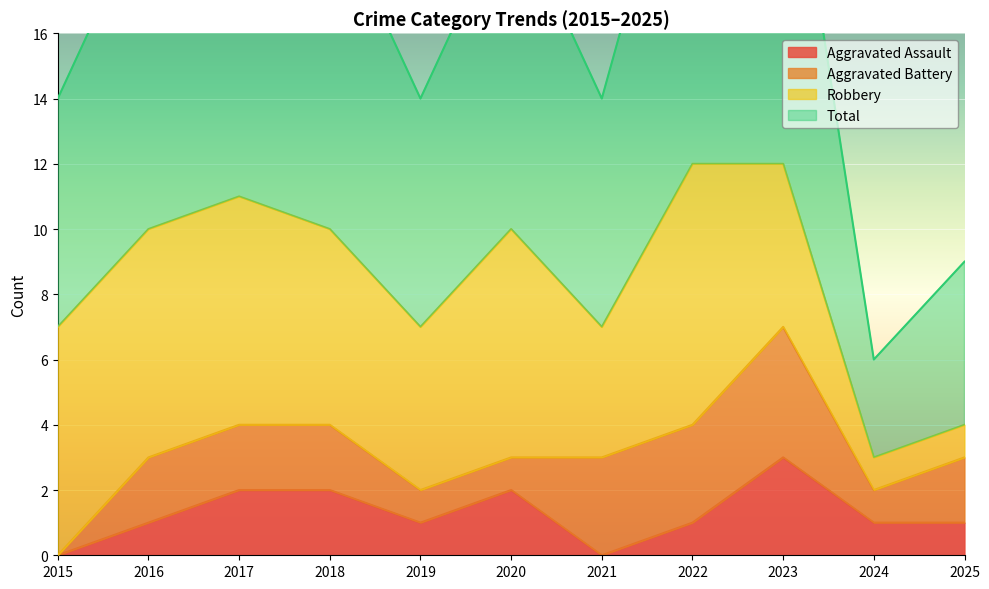

At which label does Total reach its minimum?

2024